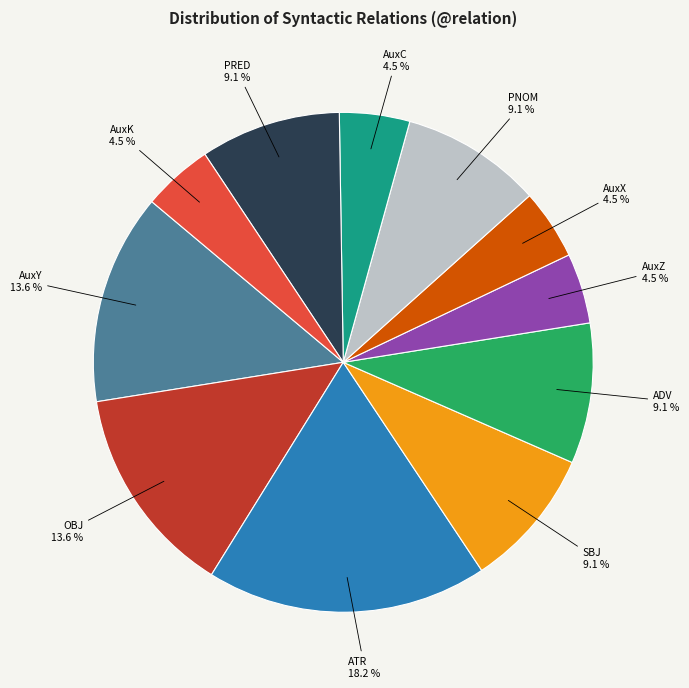

To the nearest percent, what is the difference between the largest and smallest slice percentages?

14%